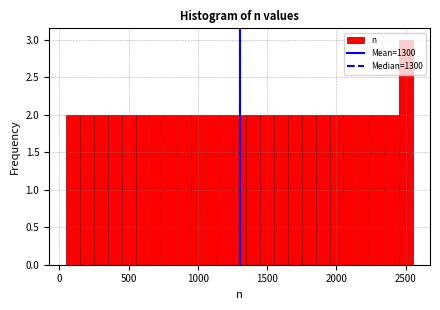

Around what value on the x-axis is the tallest bar? Give the approximate position of its centre, as read against the axis.

2500